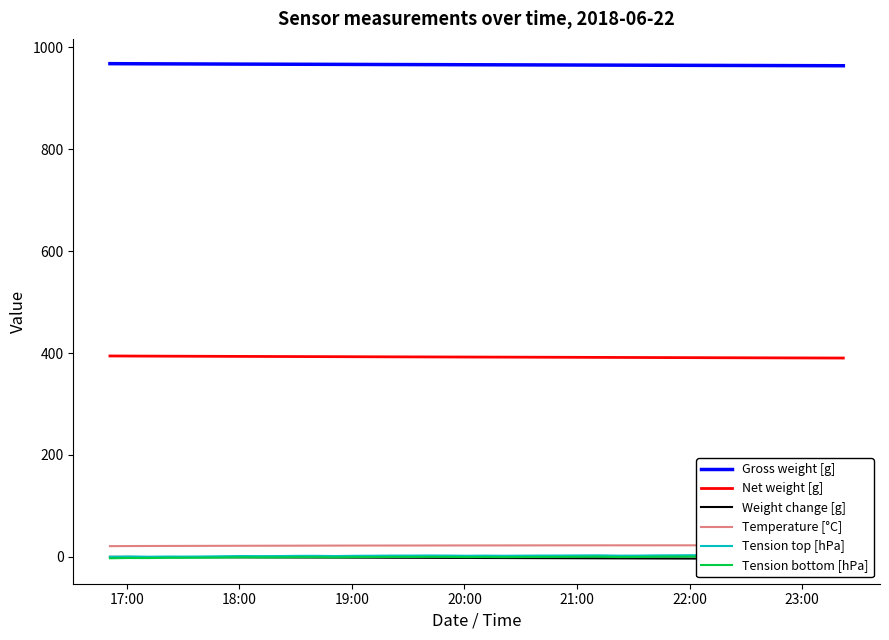

True or false: Tension top [hPa] has more than 0 interior local peaks.

True